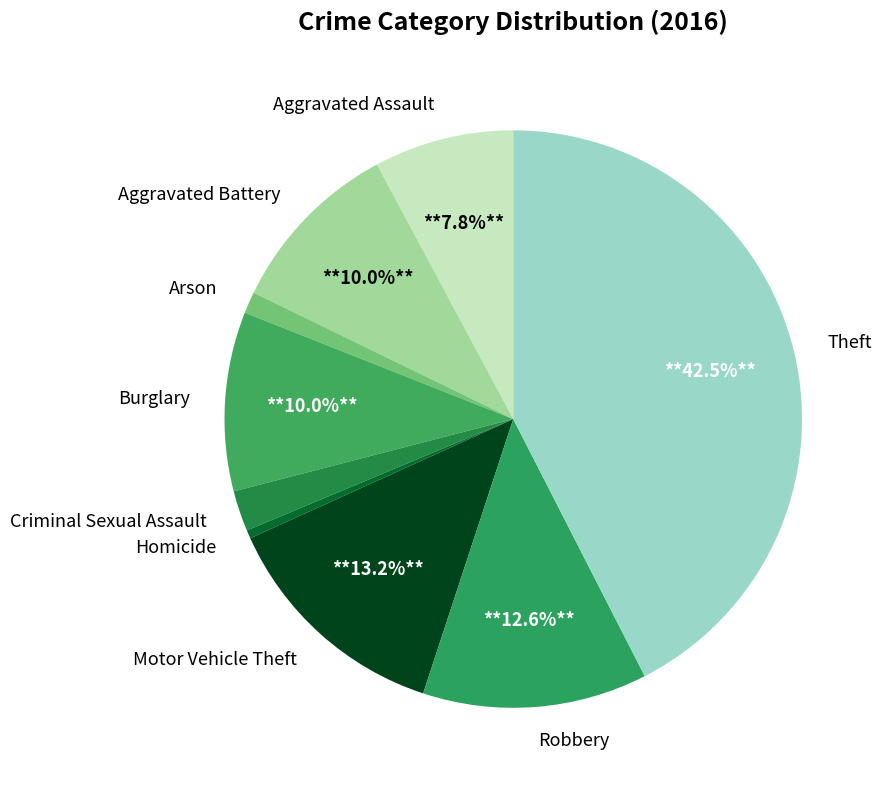

To the nearest percent, what is the difference between the largest and smallest slice percentages?

42%